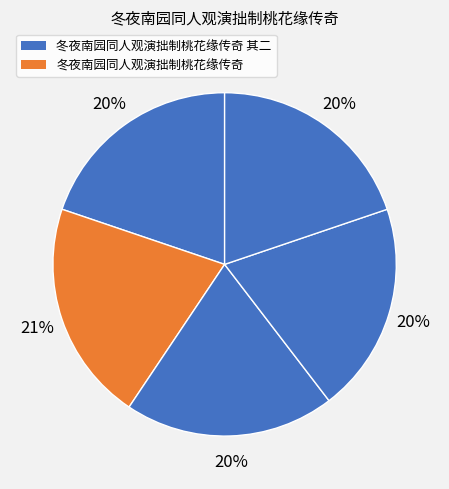

Count the number of slices in the pie.

5